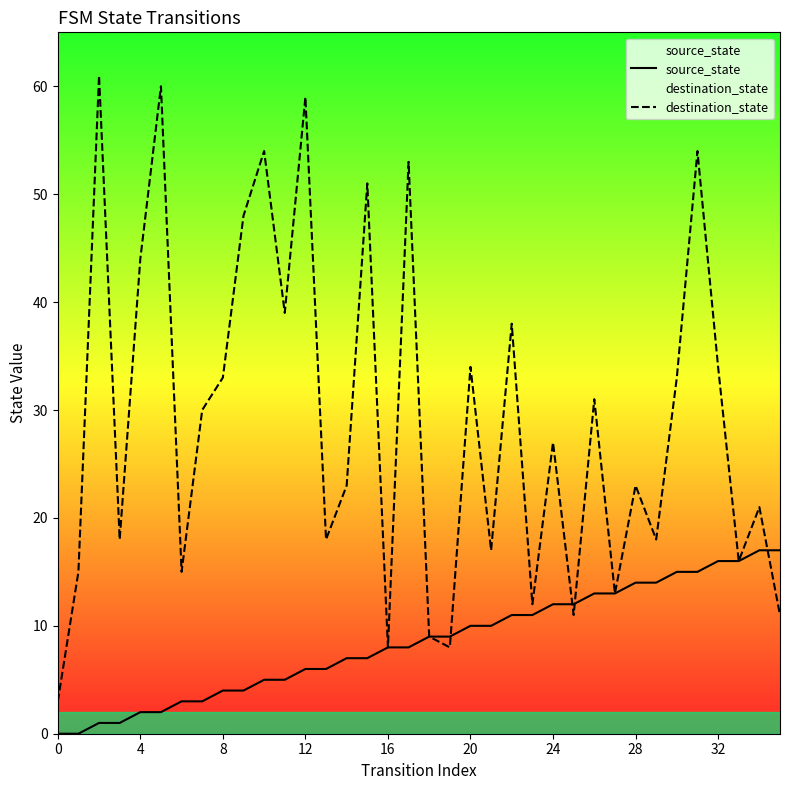

At which category is the sum across all series the highest?

31